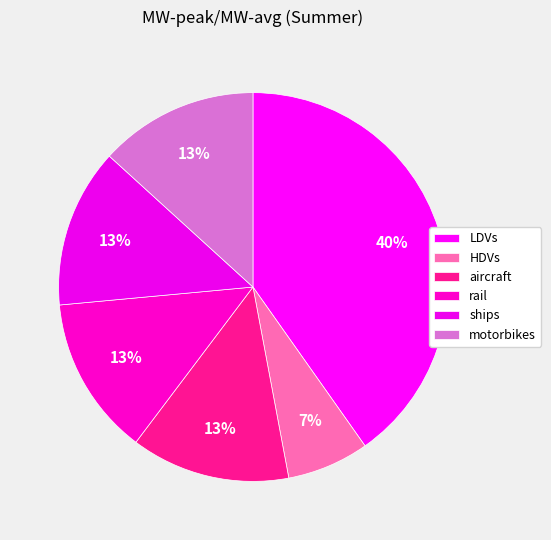

How many segments does this pie chart have?

6